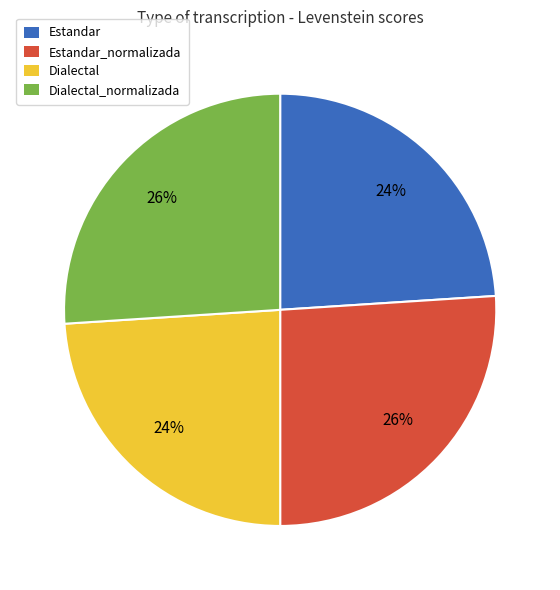

Is there any slice that represents more than half of the pie?

No